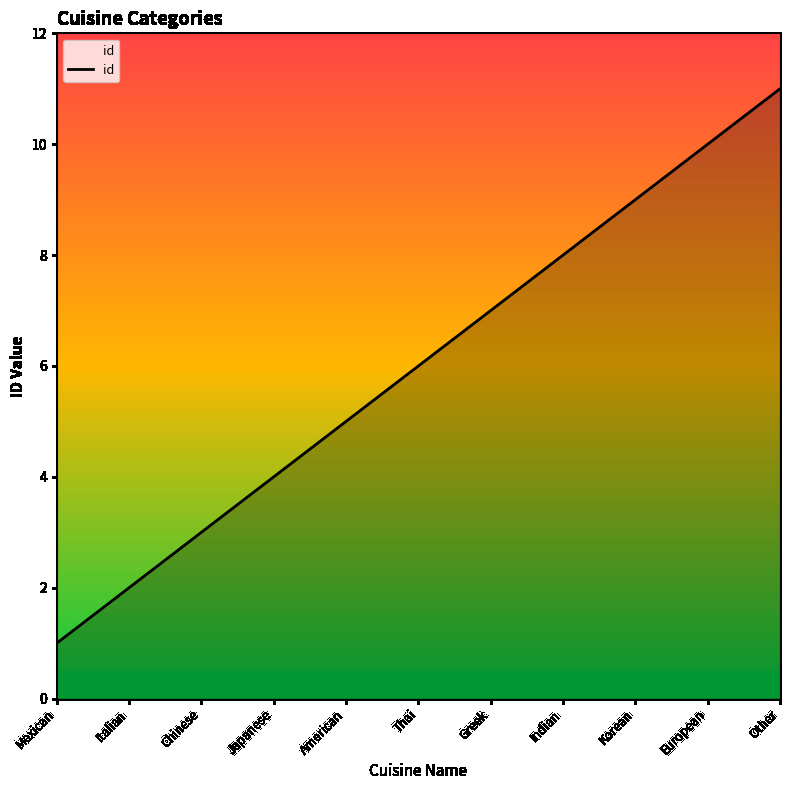

What is the difference between the maximum and minimum values?

10